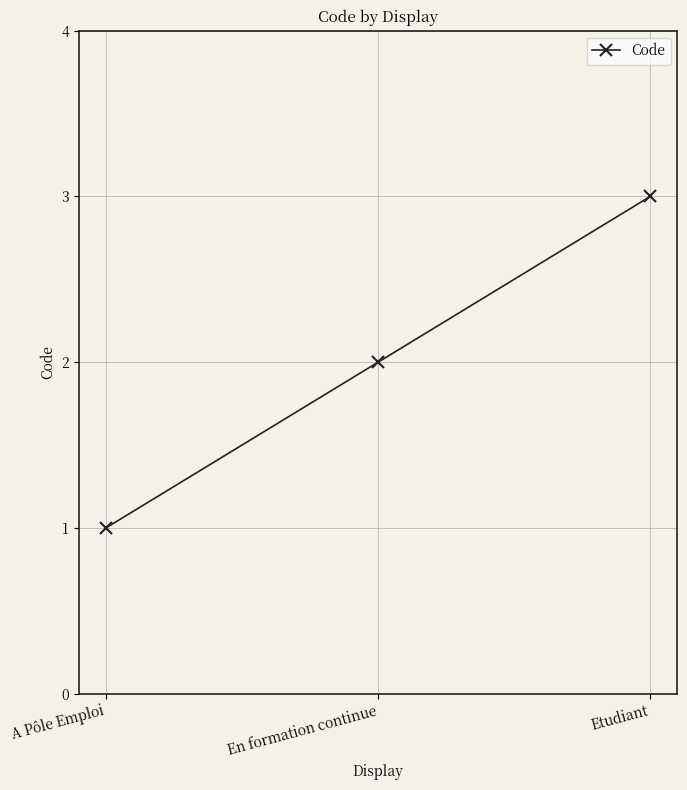

What position from the left is A Pôle Emploi?

1